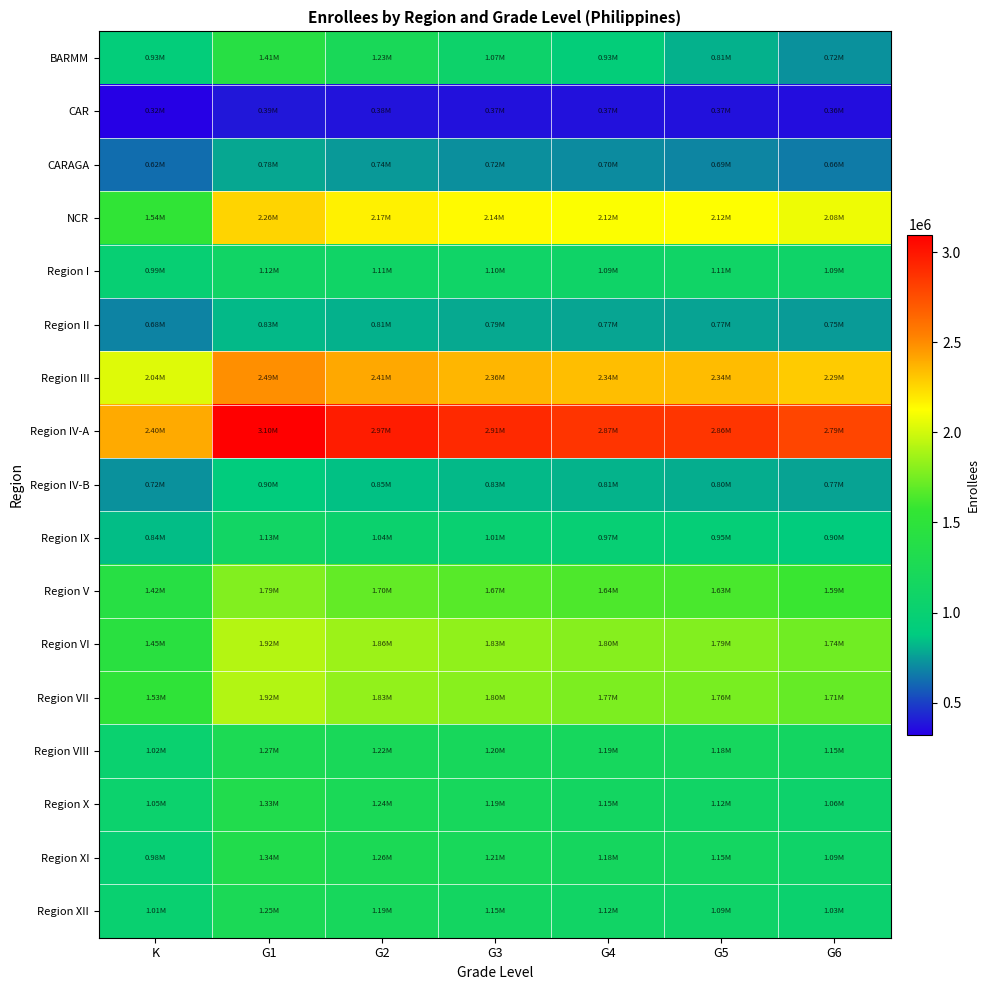

Reading right to left, what are all the values shown in this chart?

BARMM: G6=719859	G5=808514	G4=930846	G3=1068279	G2=1230785	G1=1411060	K=926330
CAR: G6=363124	G5=372534	G4=373223	G3=374733	G2=381637	G1=390687	K=323413
CARAGA: G6=661135	G5=689443	G4=702787	G3=718600	G2=741600	G1=783264	K=622143
NCR: G6=2083482	G5=2124819	G4=2119600	G3=2143069	G2=2170017	G1=2264418	K=1542221
Region I: G6=1092363	G5=1105478	G4=1094369	G3=1098261	G2=1108393	G1=1117708	K=988881
Region II: G6=749680	G5=769544	G4=773158	G3=787302	G2=807269	G1=828141	K=681257
Region III: G6=2291411	G5=2342563	G4=2337814	G3=2362029	G2=2405486	G1=2487812	K=2039445
Region IV-A: G6=2788796	G5=2860946	G4=2869499	G3=2914941	G2=2969942	G1=3097038	K=2402721
Region IV-B: G6=768404	G5=800087	G4=812563	G3=831570	G2=853980	G1=896089	K=723728
Region IX: G6=897940	G5=947260	G4=973501	G3=1005875	G2=1040119	G1=1125745	K=843307
Region V: G6=1590321	G5=1631213	G4=1642436	G3=1669348	G2=1701960	G1=1790729	K=1415943
Region VI: G6=1737953	G5=1789670	G4=1800371	G3=1826402	G2=1860858	G1=1923921	K=1445329
Region VII: G6=1705075	G5=1763330	G4=1772550	G3=1804192	G2=1833270	G1=1917845	K=1525353
Region VIII: G6=1149917	G5=1182749	G4=1190112	G3=1204661	G2=1223050	G1=1270215	K=1023307
Region X: G6=1059549	G5=1117646	G4=1150671	G3=1191731	G2=1242565	G1=1331458	K=1047835
Region XI: G6=1090422	G5=1152579	G4=1176277	G3=1214101	G2=1255424	G1=1340967	K=978617
Region XII: G6=1029248	G5=1087204	G4=1117310	G3=1152194	G2=1194627	G1=1253522	K=1013768